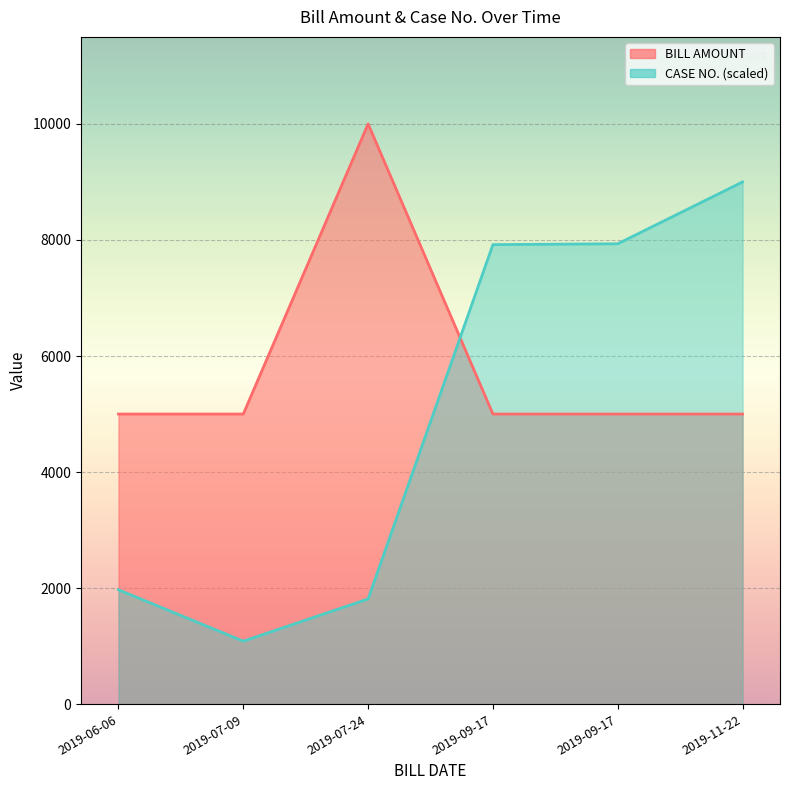

How many values exceed 7920?

3